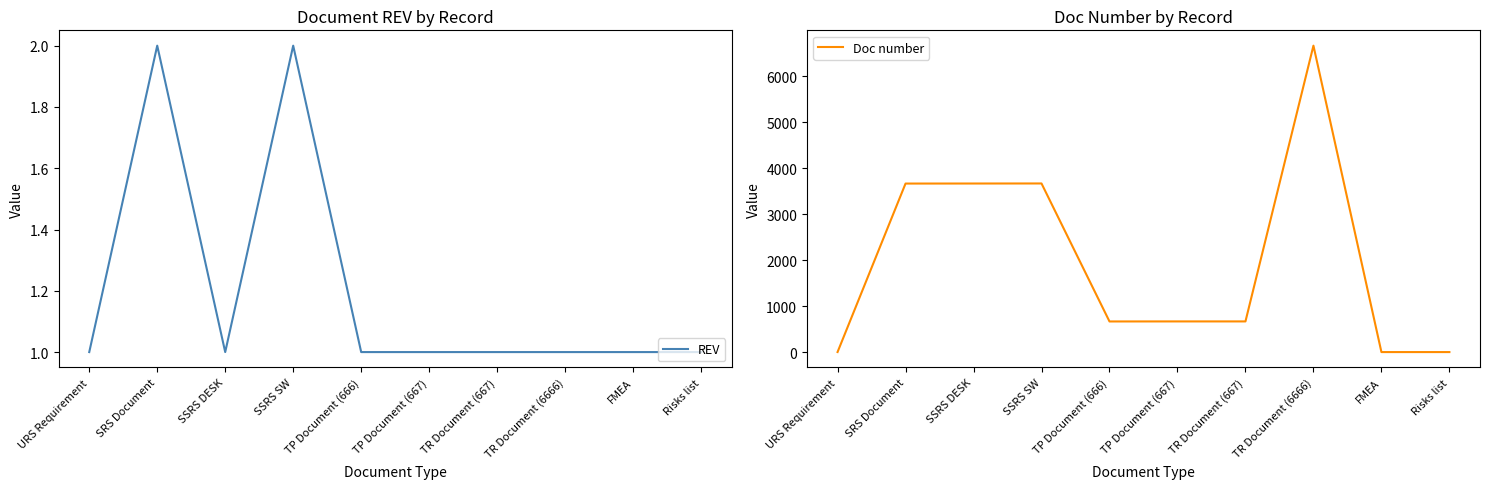

The REV series shows 1 at TR Document (667). True or false?

True